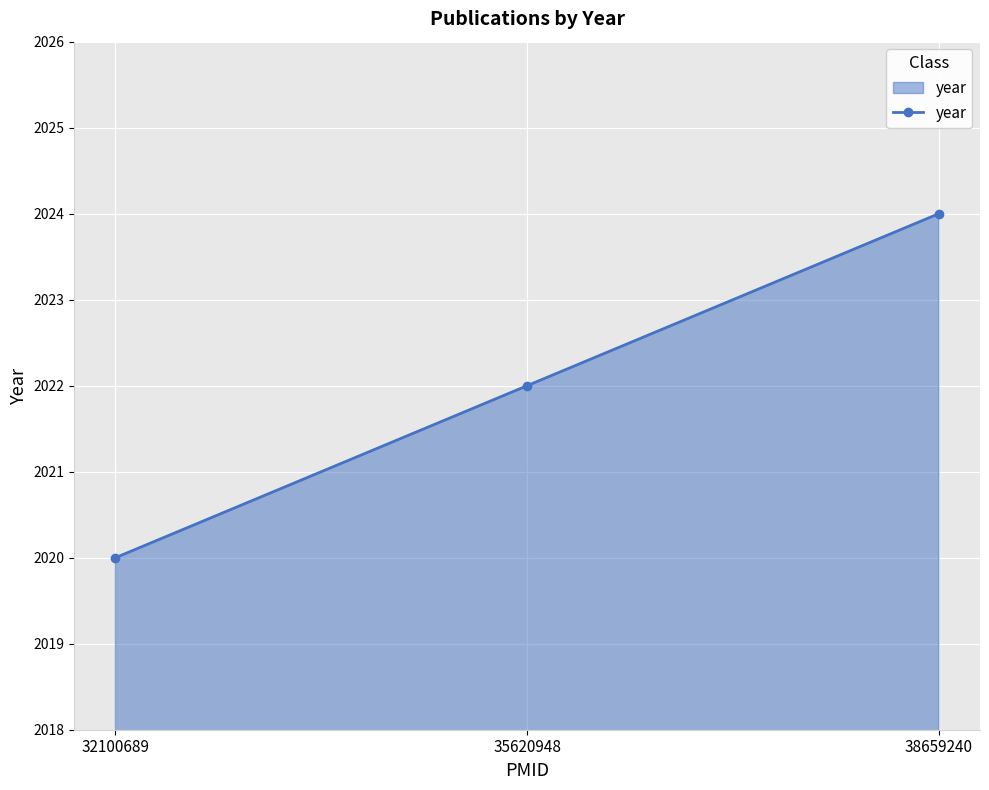

Rank the categories by value from highest to lowest.

38659240, 35620948, 32100689